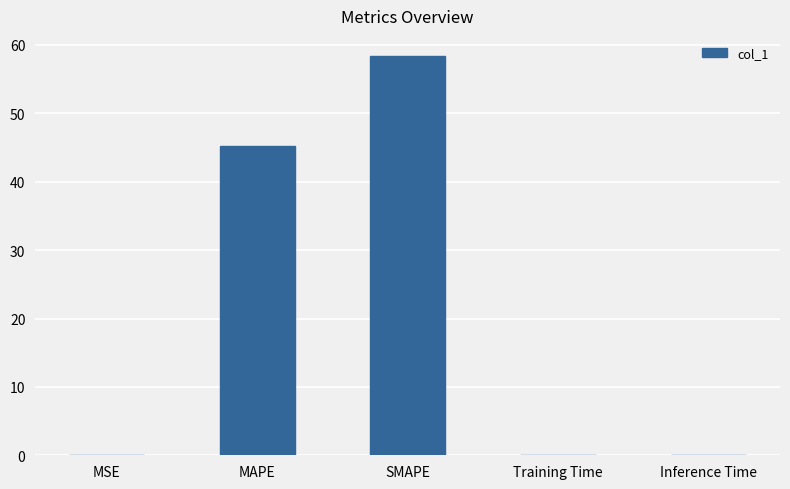

Between MSE and SMAPE, which is larger?

SMAPE